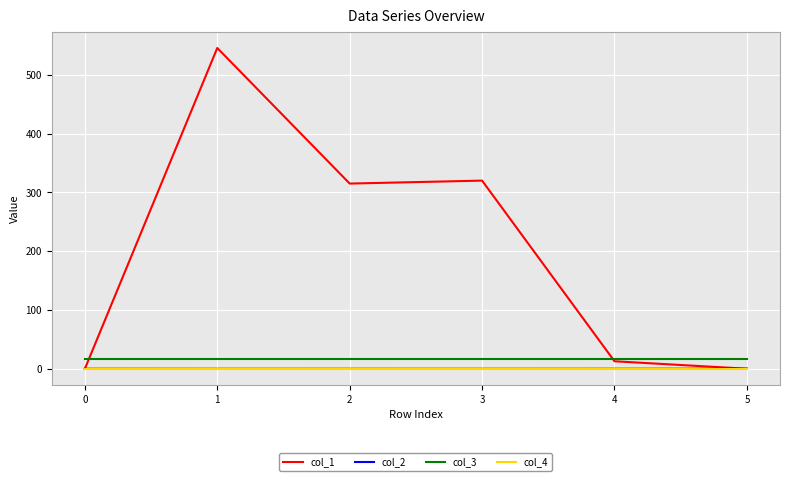

What is the spread (max minus min) of values at 0?

16.0